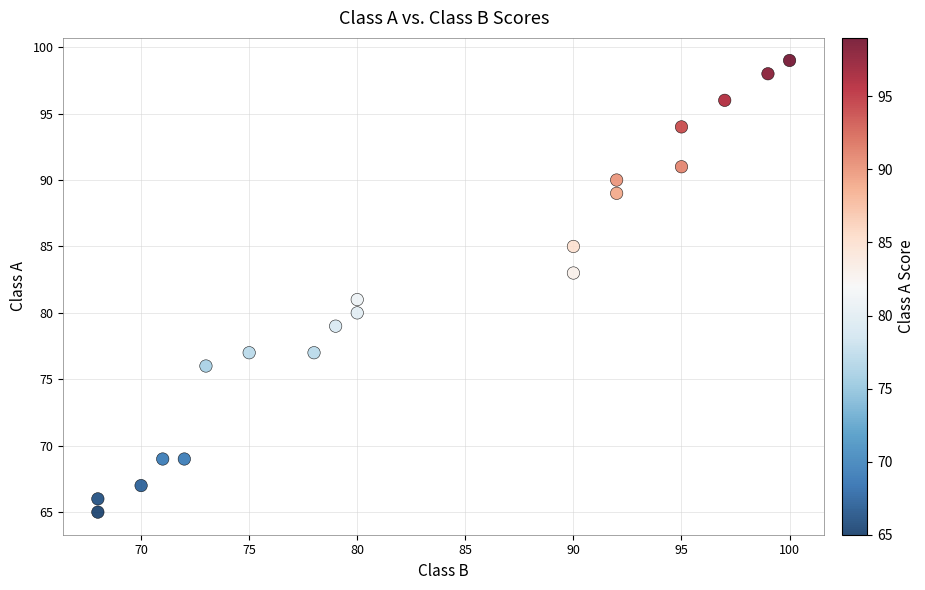

What is the range of X values (max minus min)?

32